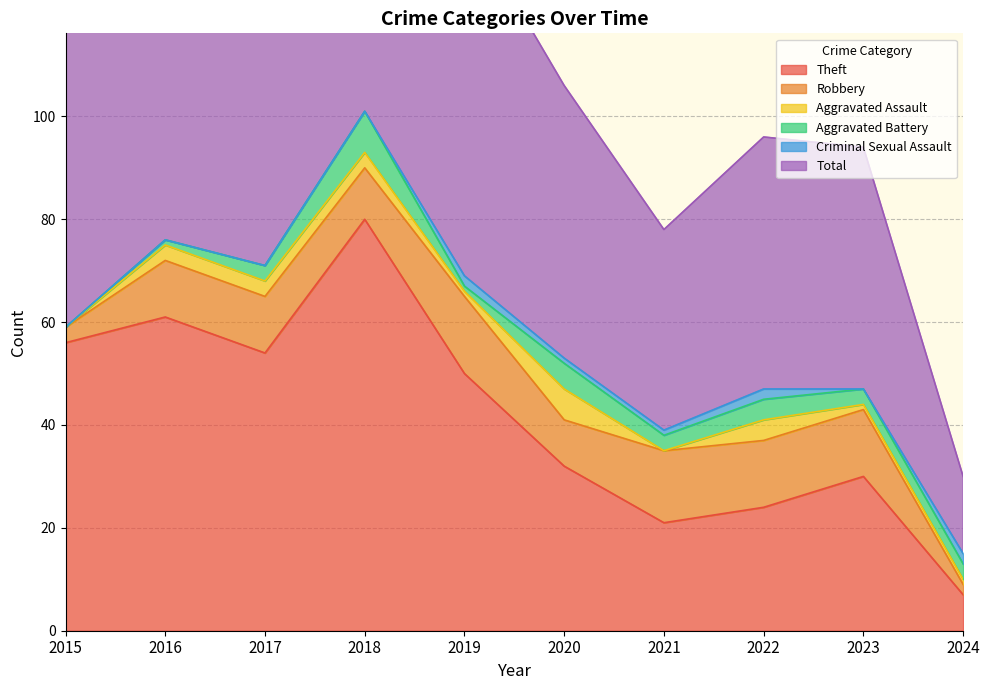

Where does the Total series first go above 59?

2016